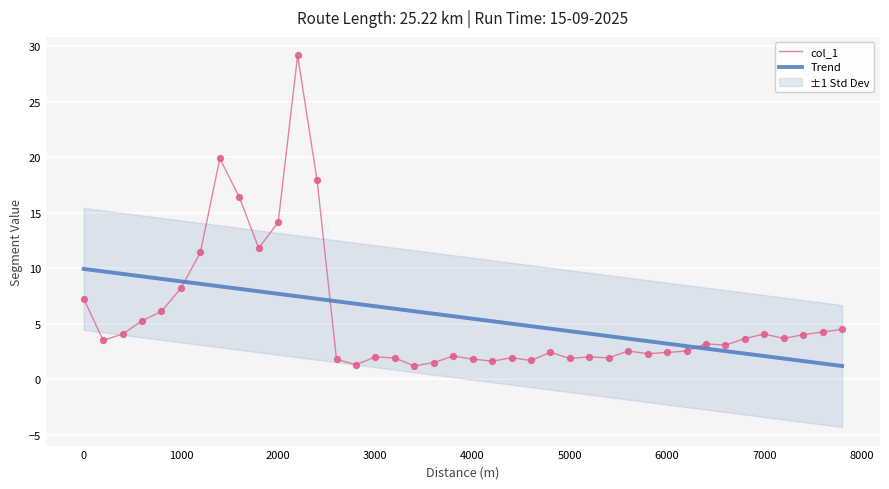

Which series contains the highest Y value?

col_1